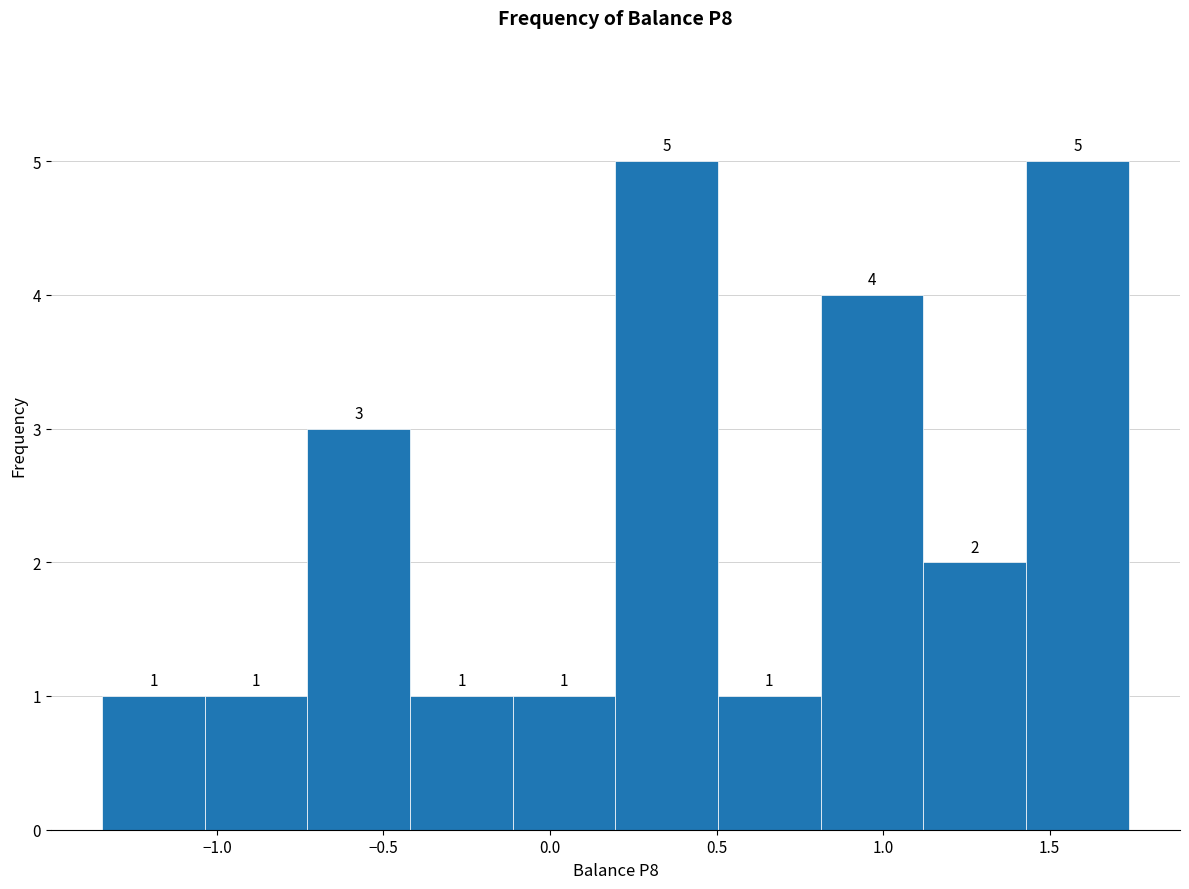

How tall is the bar that spans 0.50 to 0.80 on the x-axis? The bar edges are not printed on the chart, so give them approximately, as read against the axis.

1